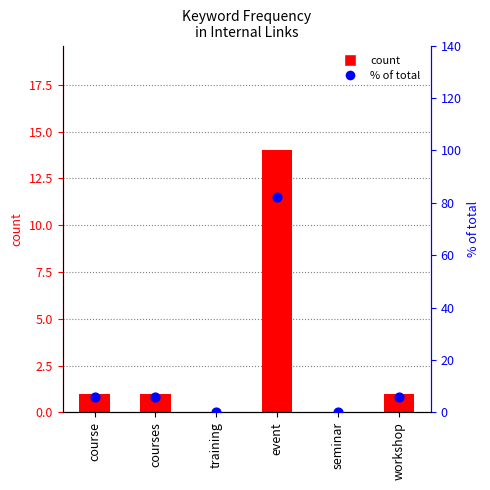

Which series has the largest total across all categories?

percentile rank